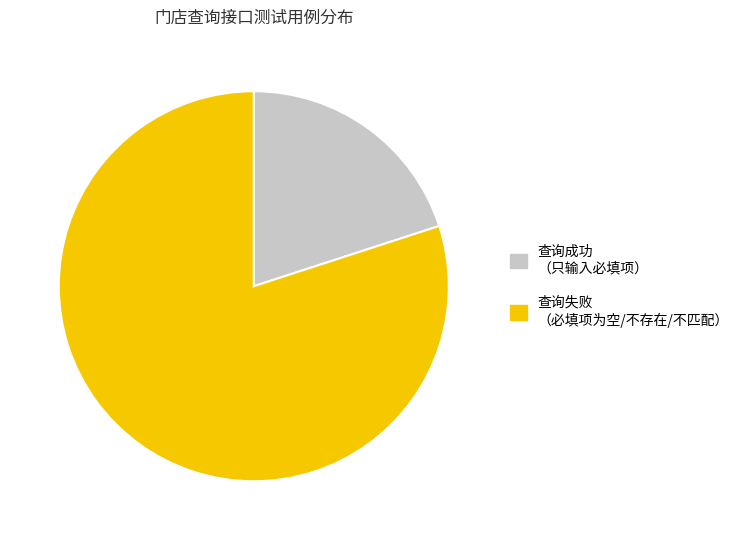

The 查询成功 slice represents 12% of the pie. True or false?

False